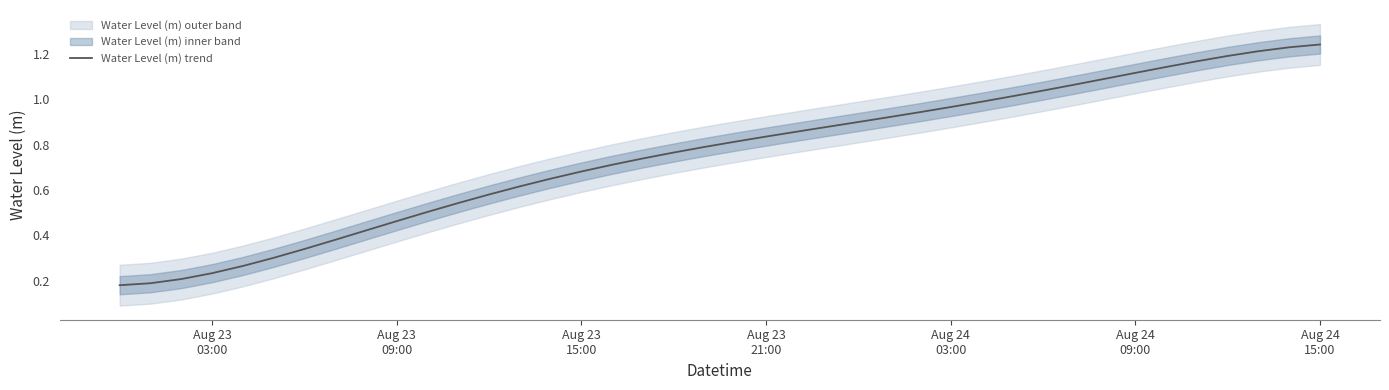

The value at 17 is 1.0. True or false?

False